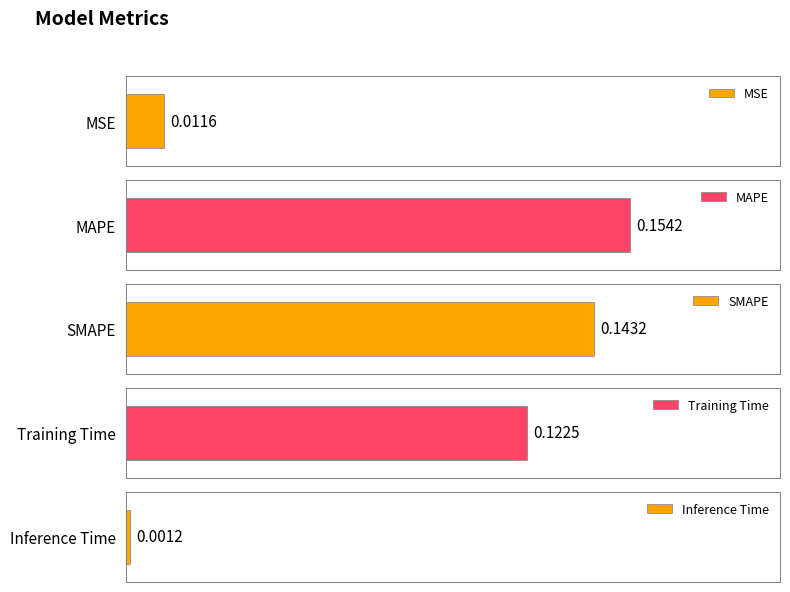

The chart shows a value of 0.2 at MAPE. True or false?

True